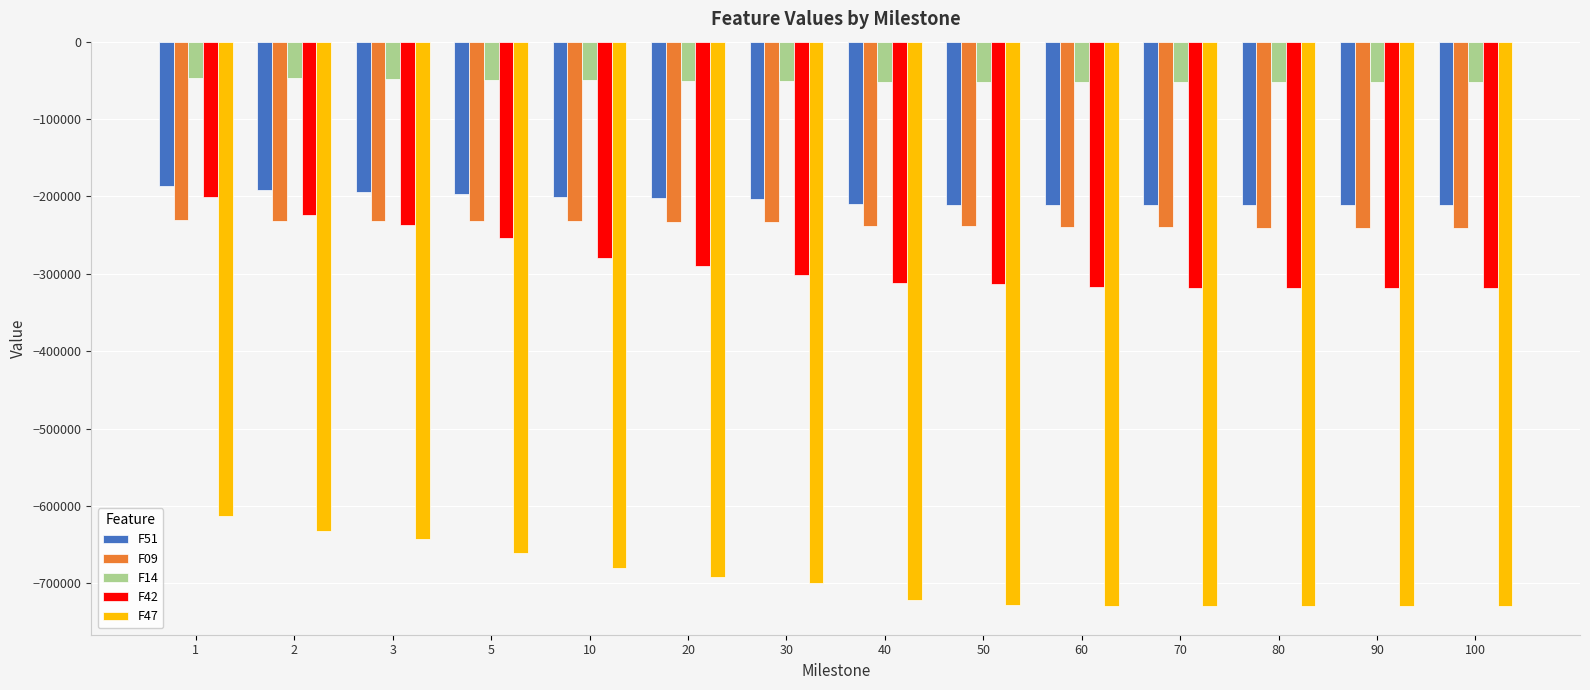

What is the difference between the highest and lowest values at 50?

675348.3